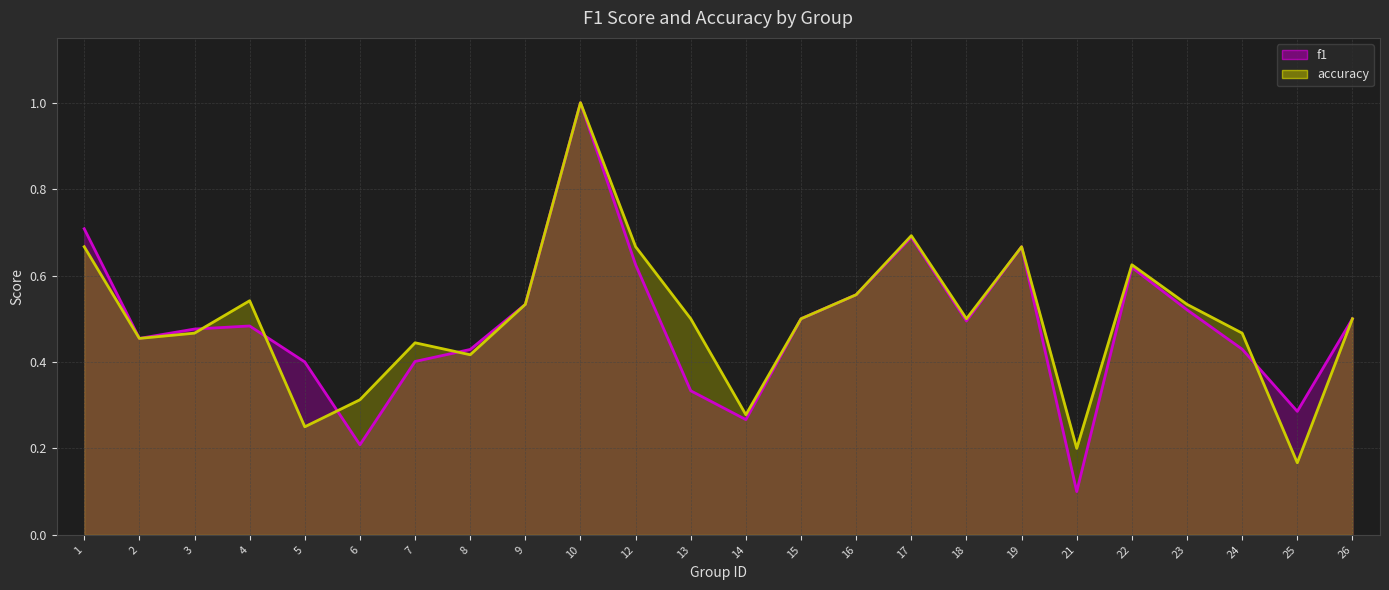

What is the approximate value of f1 line at 3?

0.5